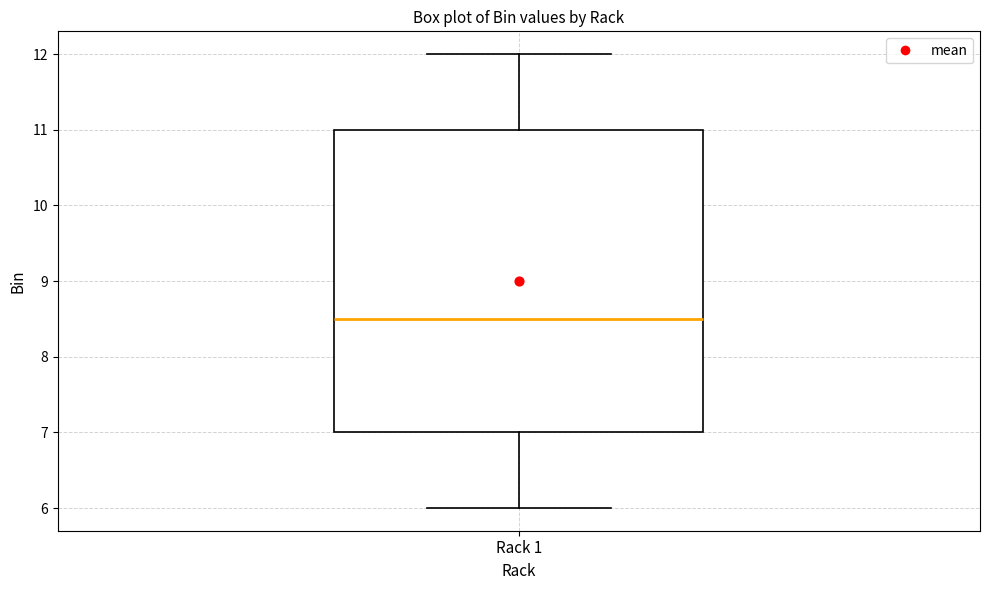

Transcribe this box plot: give where the median line is, the range the box spans, and where the two whiskers end, as read against the y-axis. The values are not printed on the chart, so give them approximately, as read against the axis.

median 8.5, box 7.0 to 11.0, whiskers 6.0 to 12.0